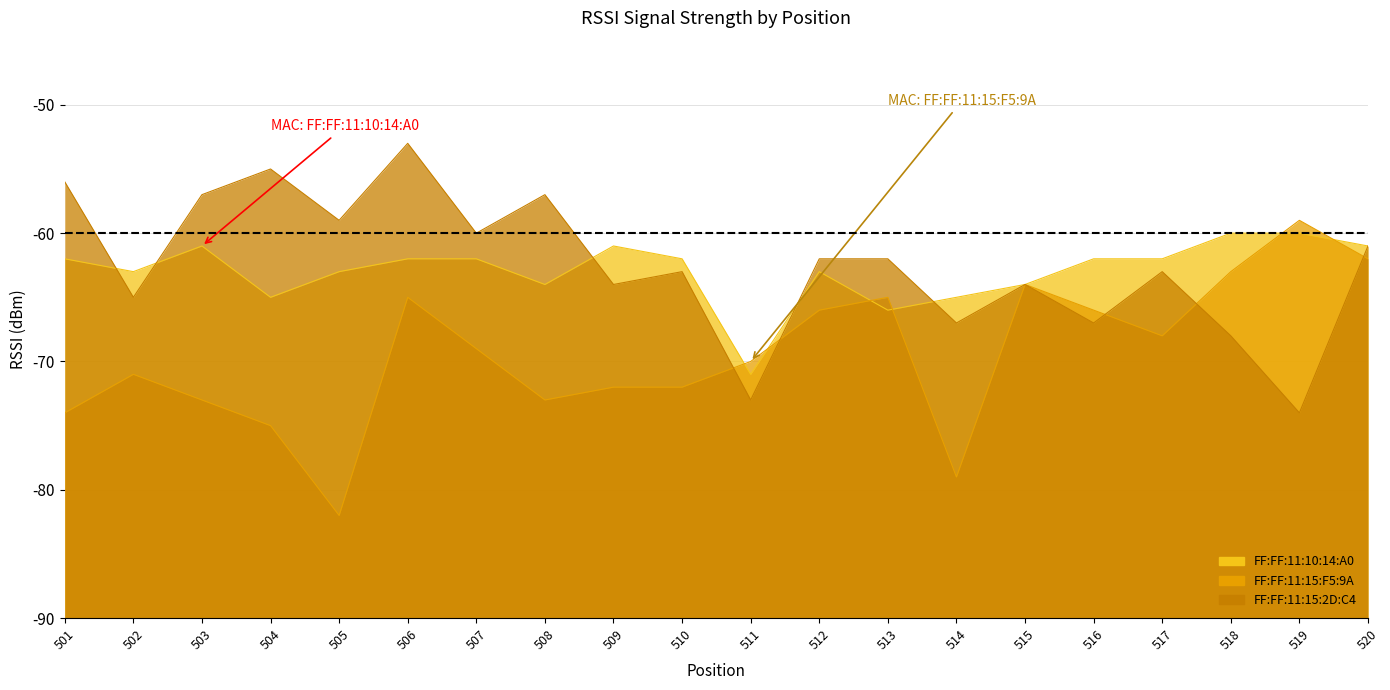

What is the value of the FF:FF:11:15:2D:C4 point at the 4th from the left?

-55